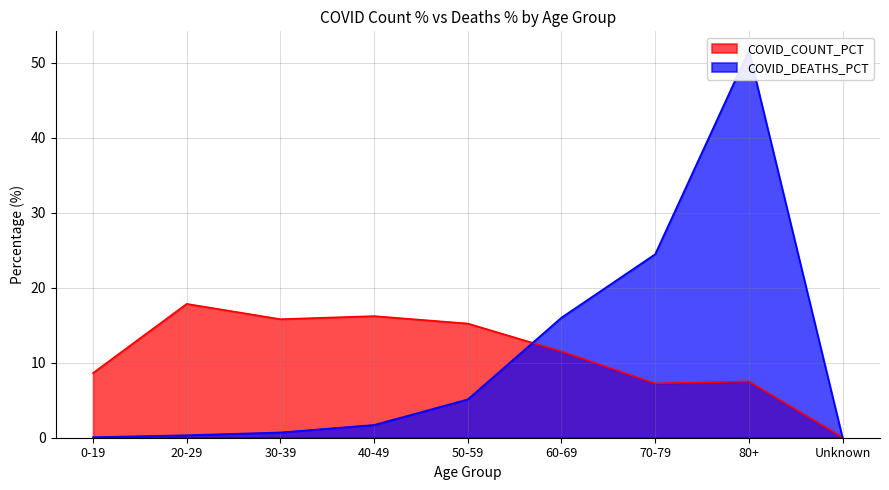

Does the chart have visible grid lines?

Yes